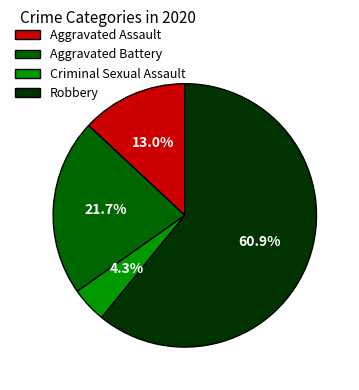

Combined, do Criminal Sexual Assault and Aggravated Battery account for over 50%?

No